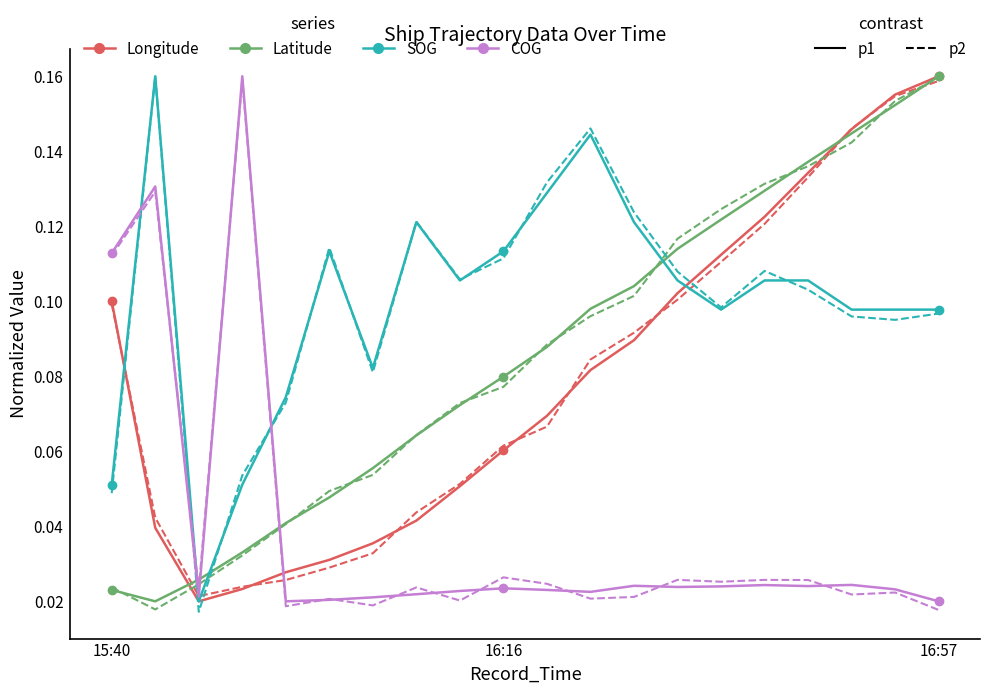

How many lines are shown in the chart?

8